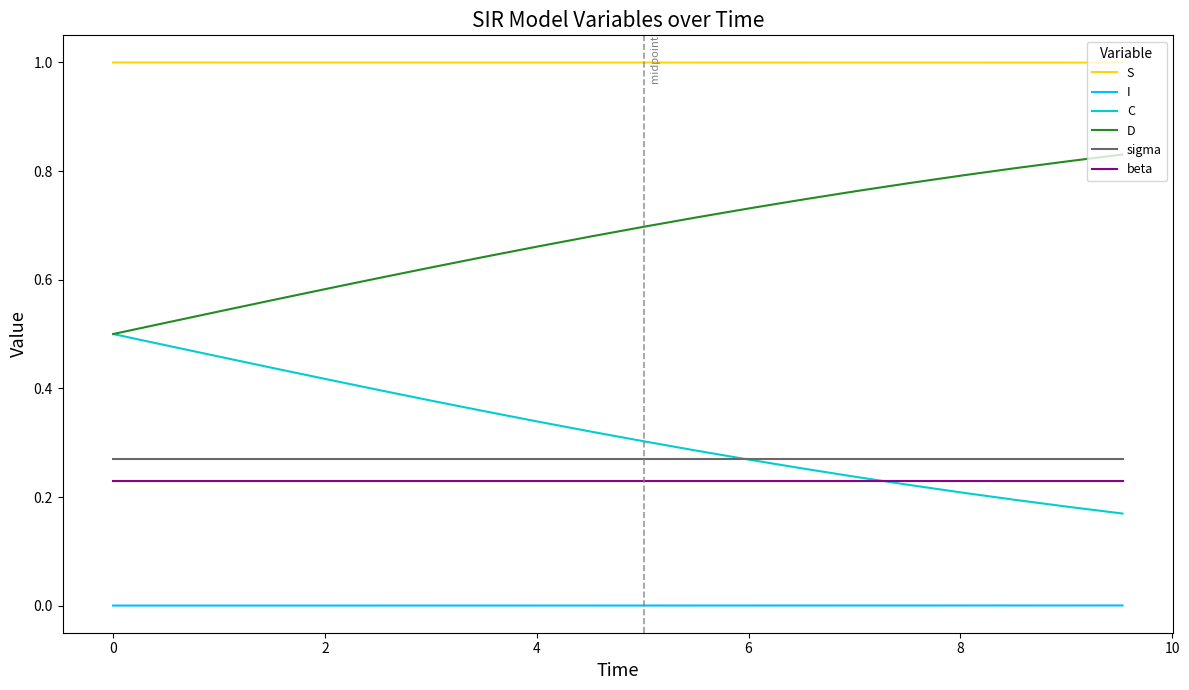

True or false: S and I intersect in this chart.

False